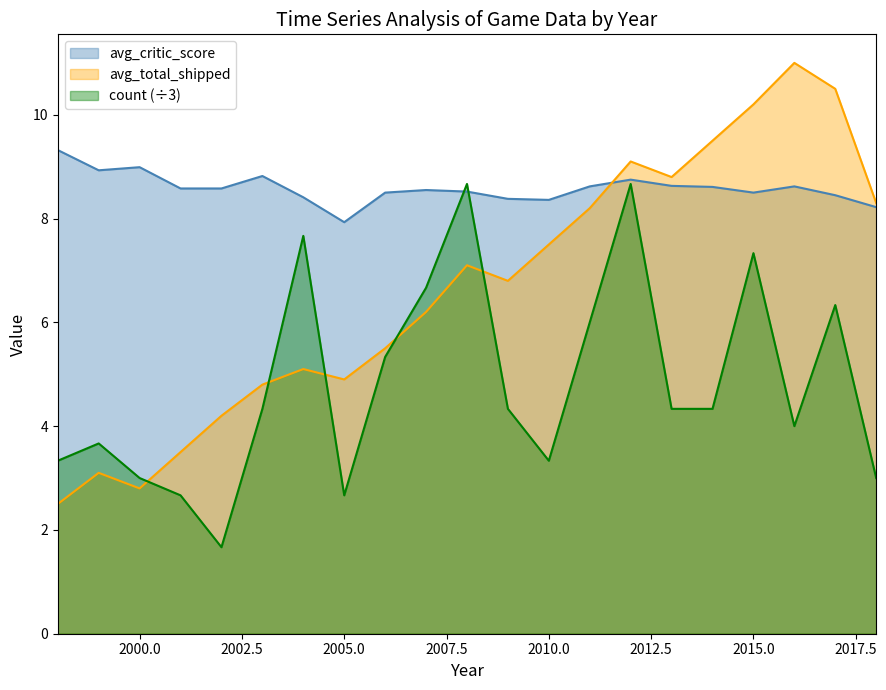

Reading left to right, what are all the values shown in this chart?

avg_critic_score: 1998=9.3	1999=8.9	2000=9.0	2001=8.6	2002=8.6	2003=8.8	2004=8.4	2005=7.9	2006=8.5	2007=8.6	2008=8.5	2009=8.4	2010=8.4	2011=8.6	2012=8.8	2013=8.6	2014=8.6	2015=8.5	2016=8.6	2017=8.4	2018=8.2
avg_total_shipped: 1998=2.5	1999=3.1	2000=2.8	2001=3.5	2002=4.2	2003=4.8	2004=5.1	2005=4.9	2006=5.5	2007=6.2	2008=7.1	2009=6.8	2010=7.5	2011=8.2	2012=9.1	2013=8.8	2014=9.5	2015=10.2	2016=11.0	2017=10.5	2018=8.3
count: 1998=3.3	1999=3.7	2000=3.0	2001=2.7	2002=1.7	2003=4.3	2004=7.7	2005=2.7	2006=5.3	2007=6.7	2008=8.7	2009=4.3	2010=3.3	2011=6.0	2012=8.7	2013=4.3	2014=4.3	2015=7.3	2016=4.0	2017=6.3	2018=3.0